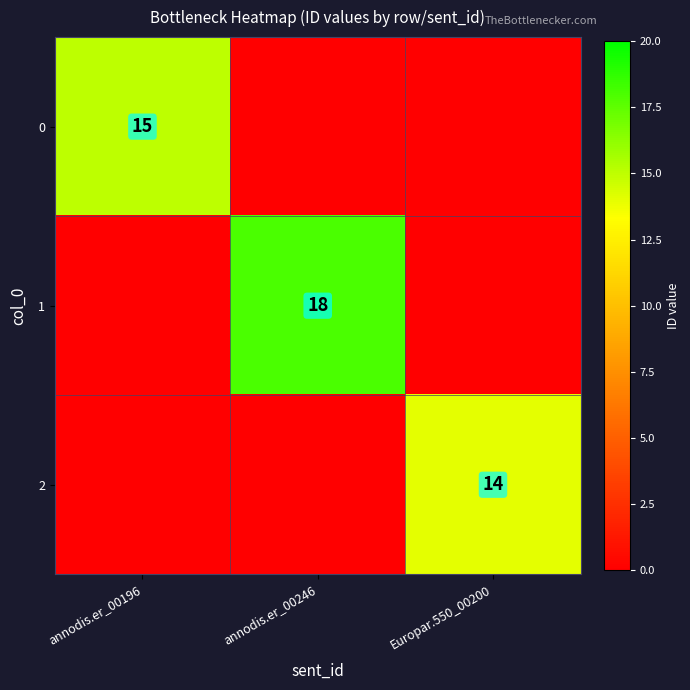

The 1 series shows 18 at annodis.er_00246. True or false?

True